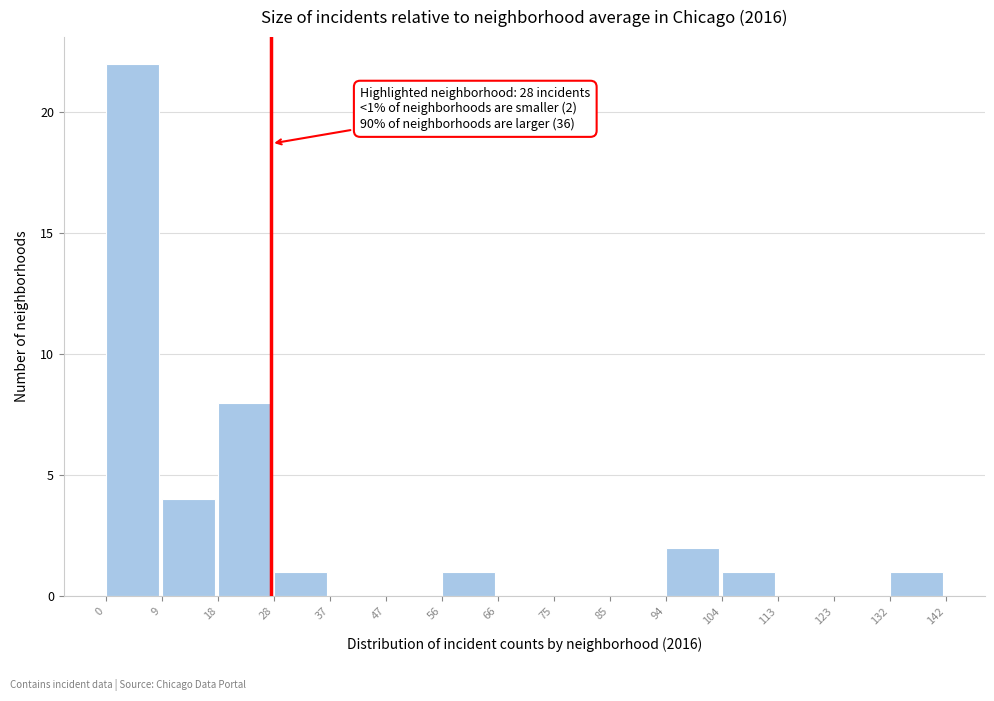

Over which range of the x-axis is the bar tallest?

0 to 9